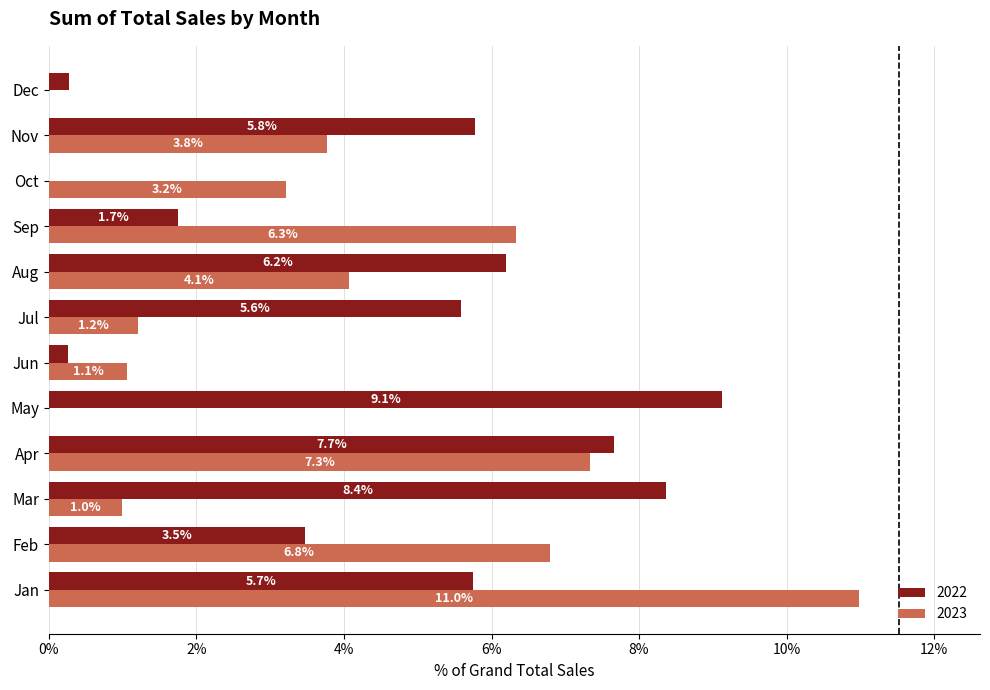

At which category is the sum across all series the highest?

Jan